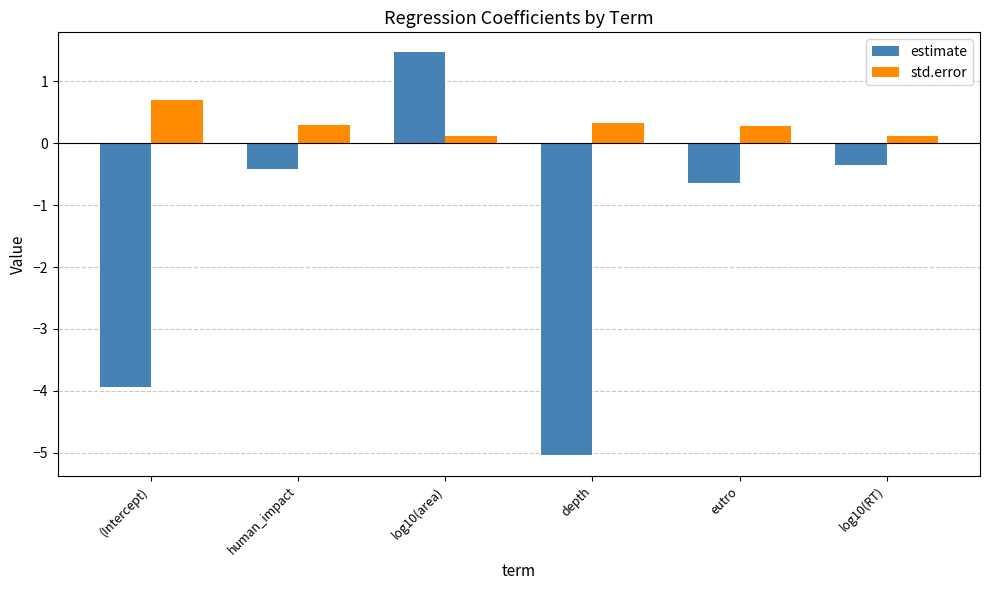

The estimate series shows -2.5 at (Intercept). True or false?

False